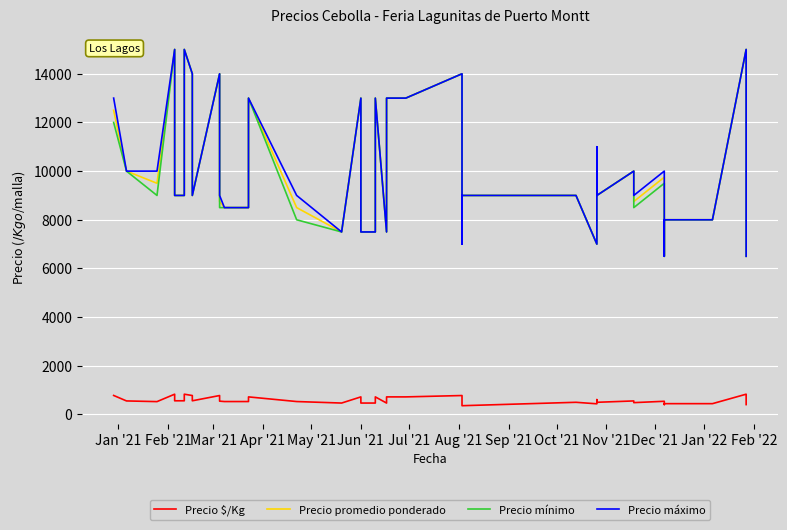

True or false: Precio máximo and Precio promedio ponderado intersect in this chart.

False